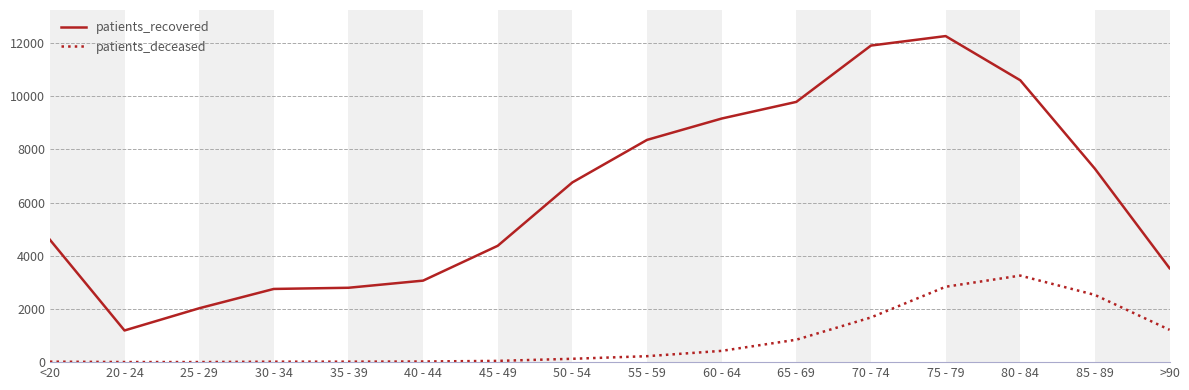

Which series has the widest spread of values?

patients_recovered